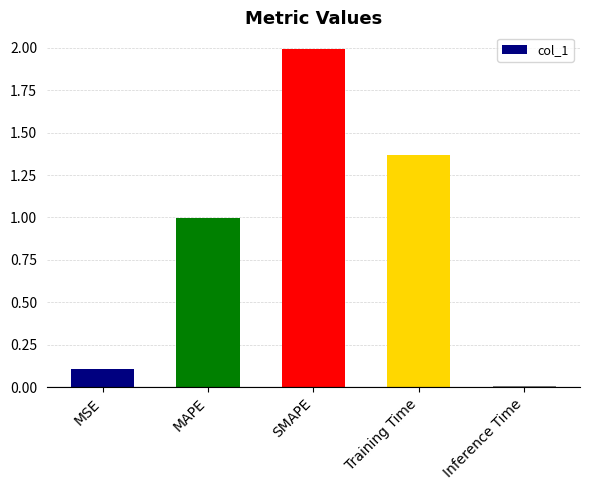

What is the label of the 2nd bar from the right?

Training Time